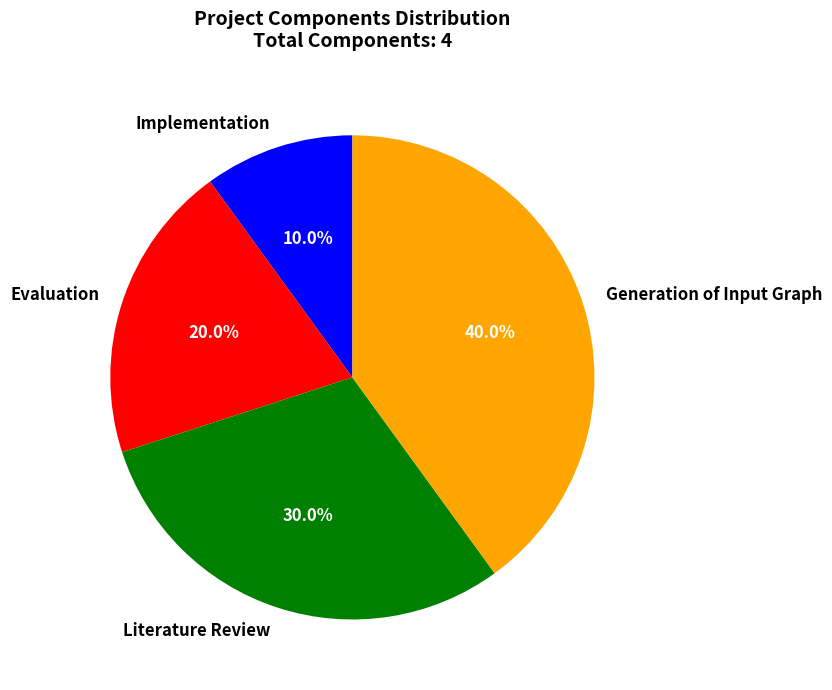

Does Evaluation account for over 50% of the chart?

No